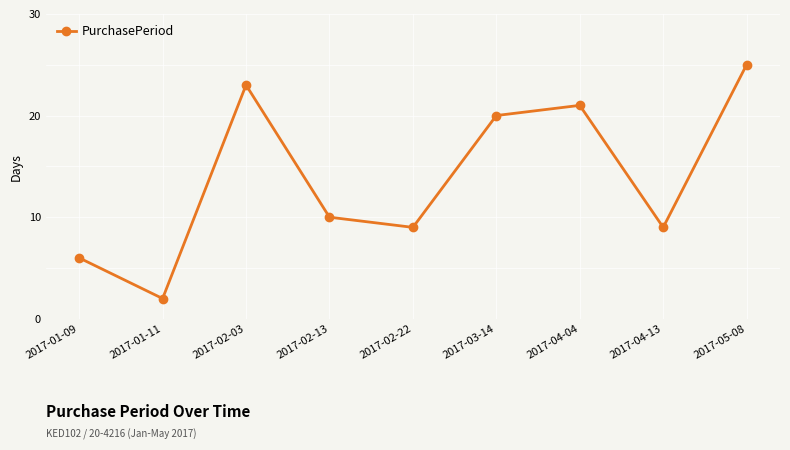

What is the value of the 1st point from the left?

6